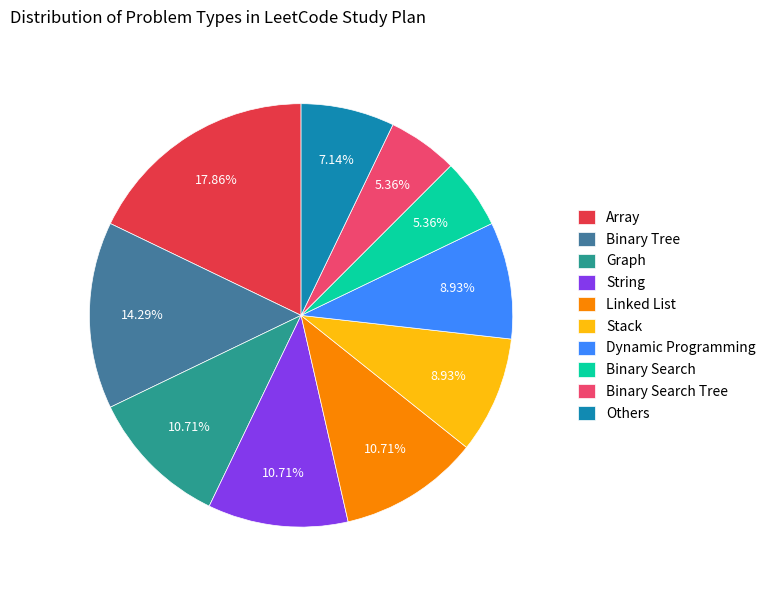

What percentage is NOT represented by Binary Search?

94.6%